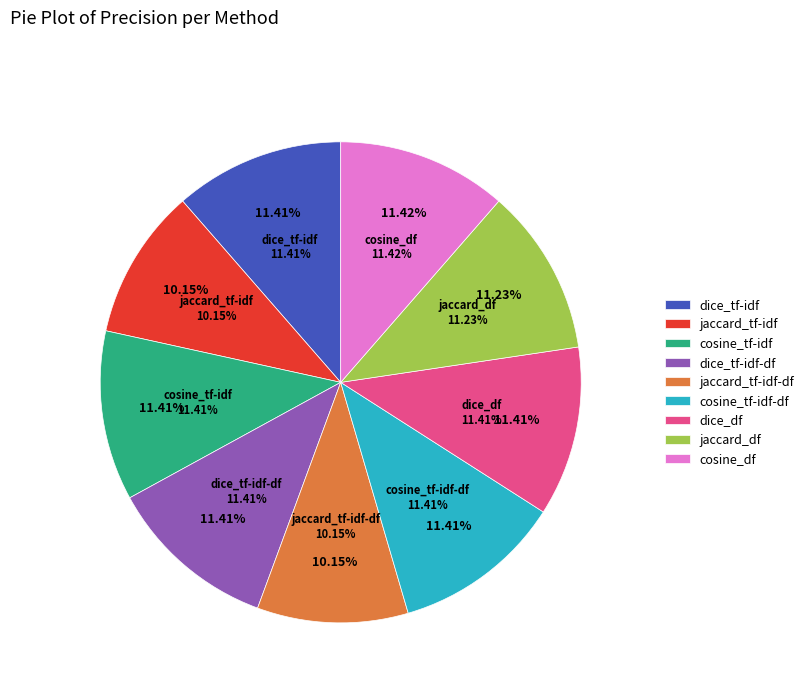

What is the smallest slice in the pie chart?

jaccard_tf-idf